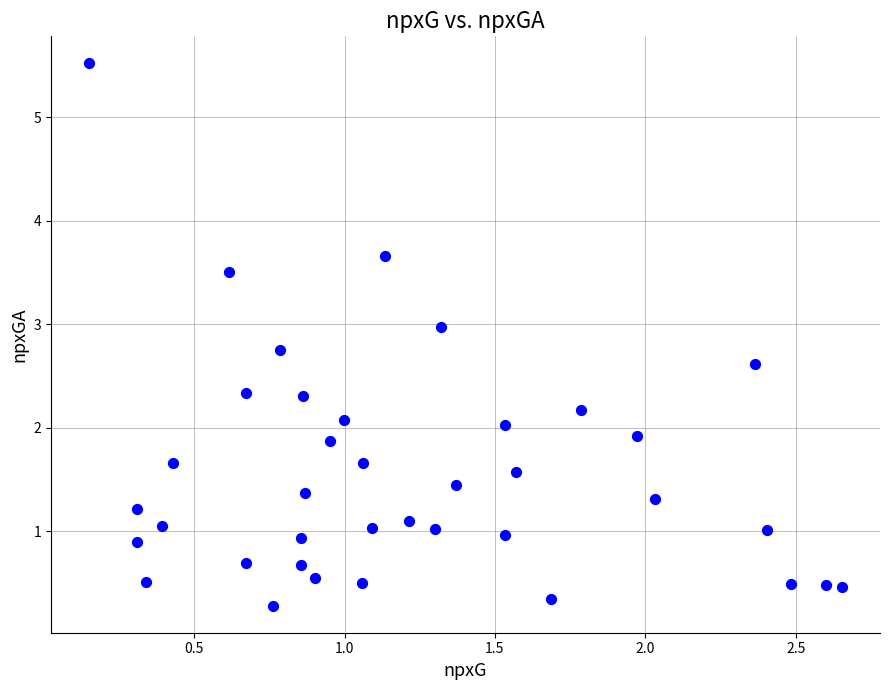

What is the range of X values (max minus min)?

2.5